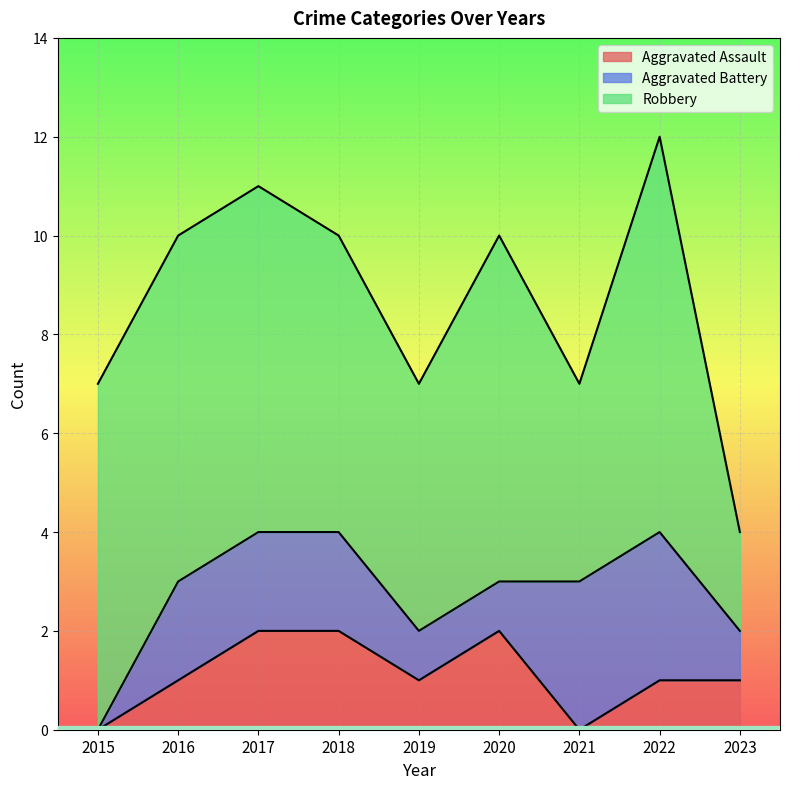

At which category is the sum across all series the highest?

2022